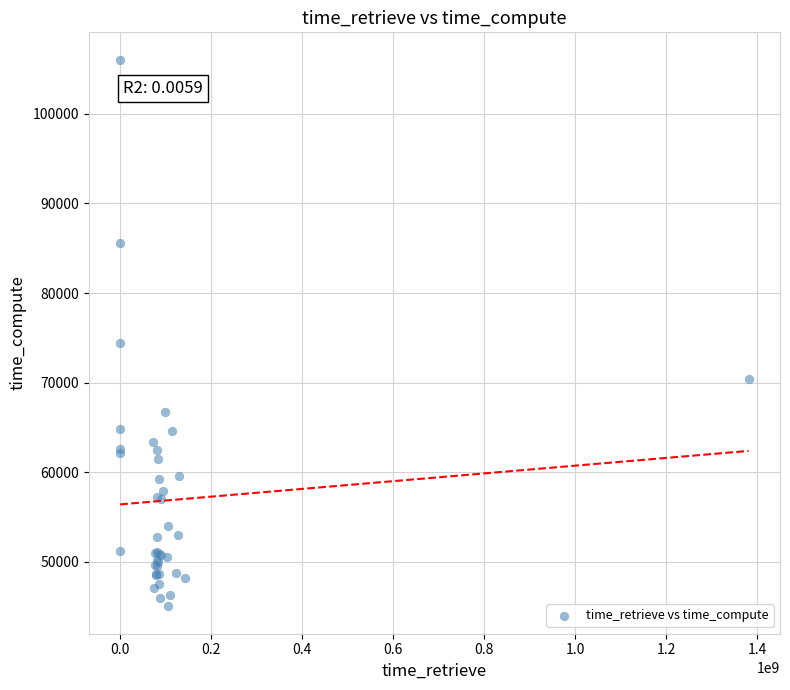

What Y value in the scatter plot is closest to 75542?

74444